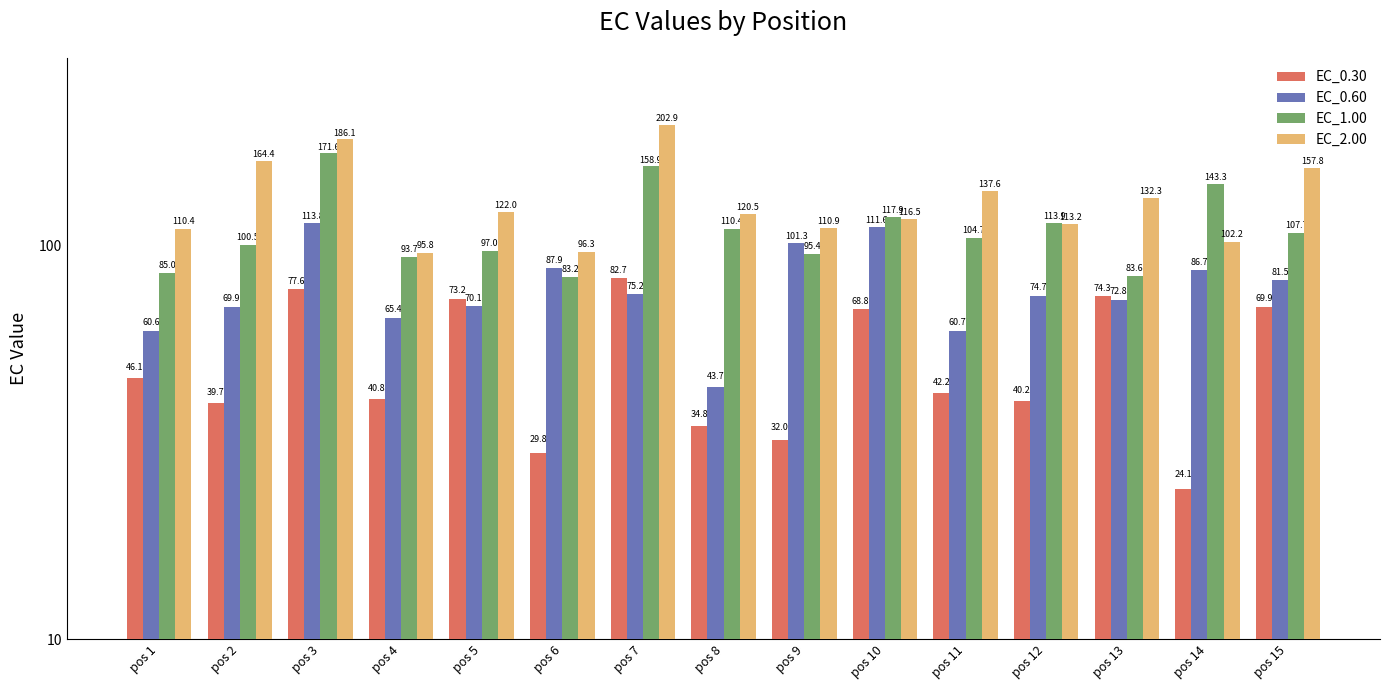

List the series in order of their peak value, highest first.

EC_2.00, EC_1.00, EC_0.60, EC_0.30